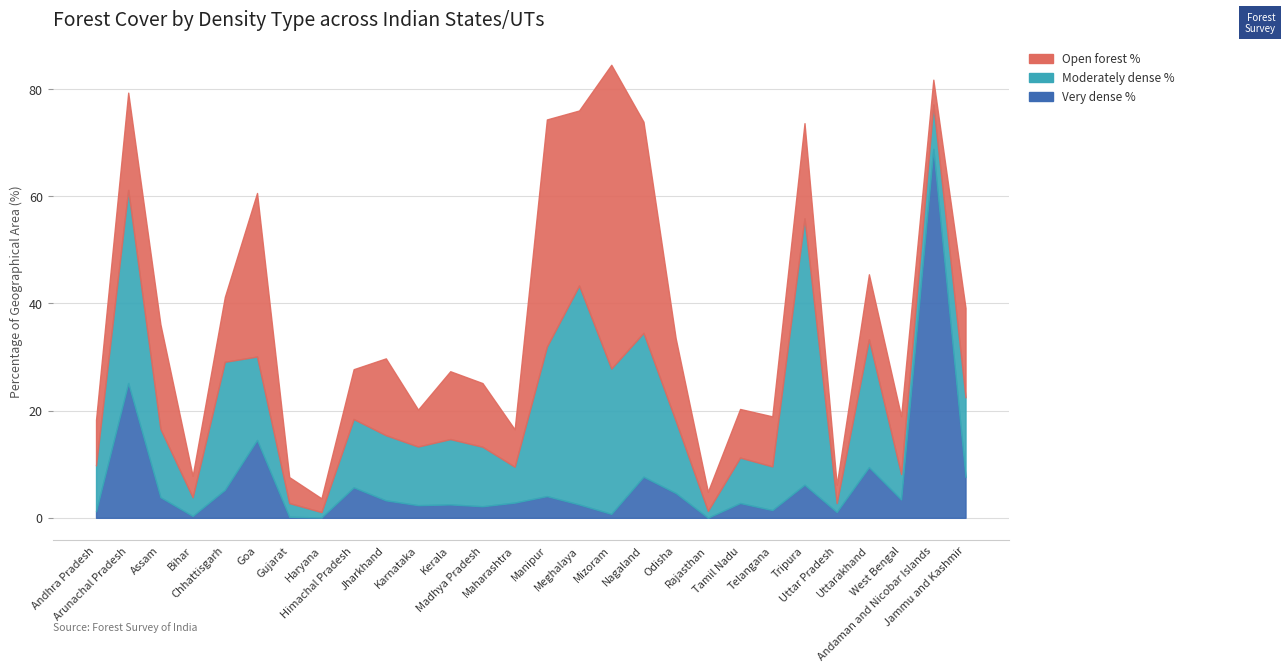

At which category is the sum across all series the highest?

Mizoram